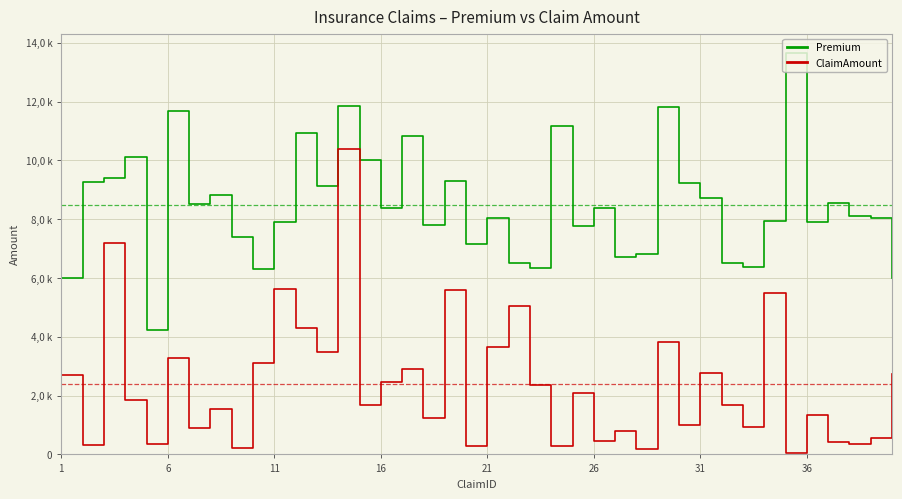

True or false: ClaimAmount and Premium intersect in this chart.

False